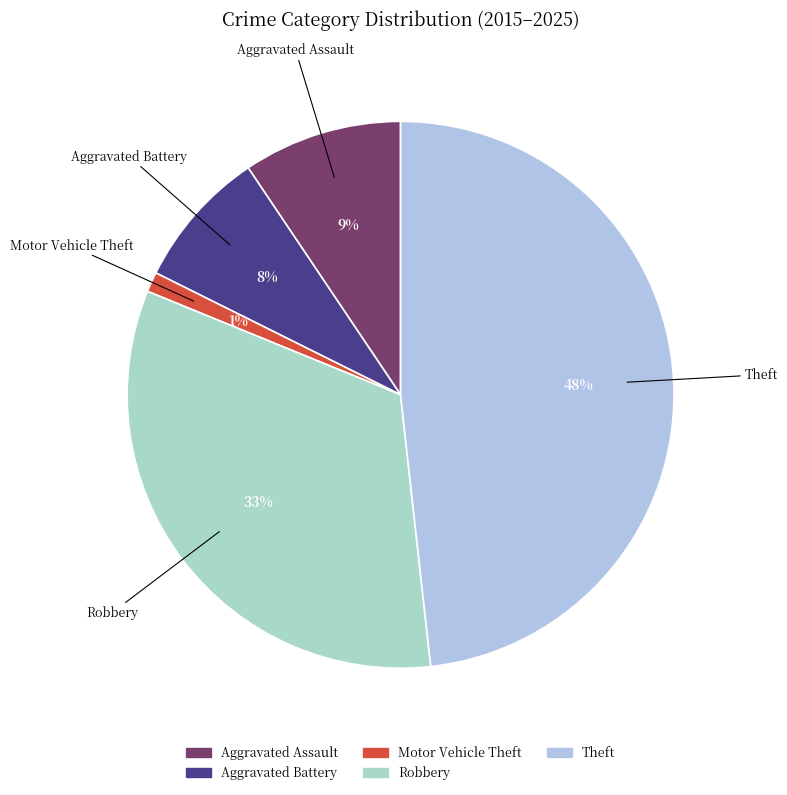

To the nearest percent, what is the difference between the largest and smallest slice percentages?

47%